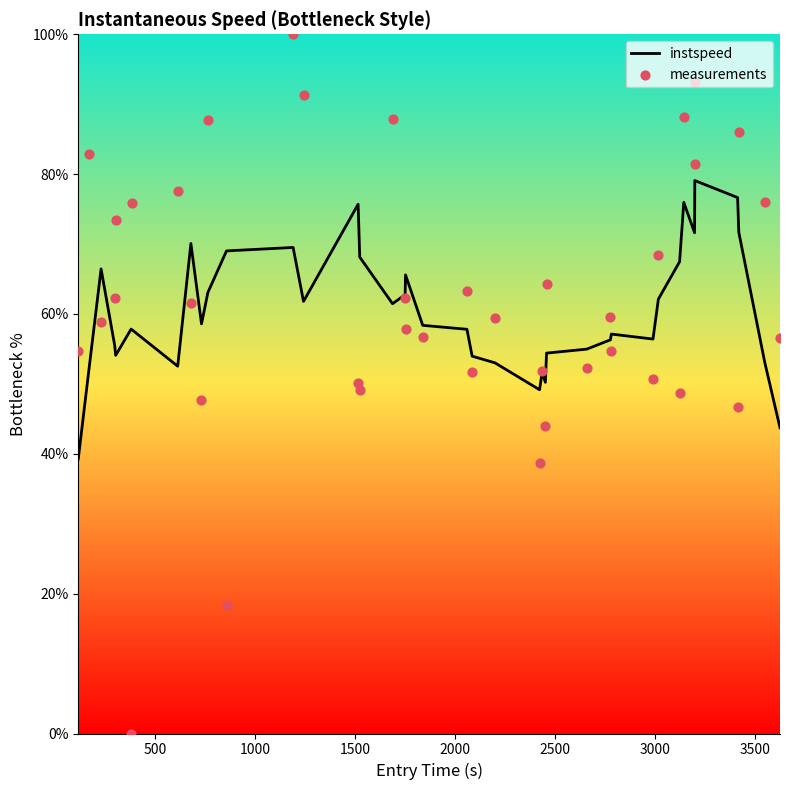

Which series has the widest spread of Y values?

measurements